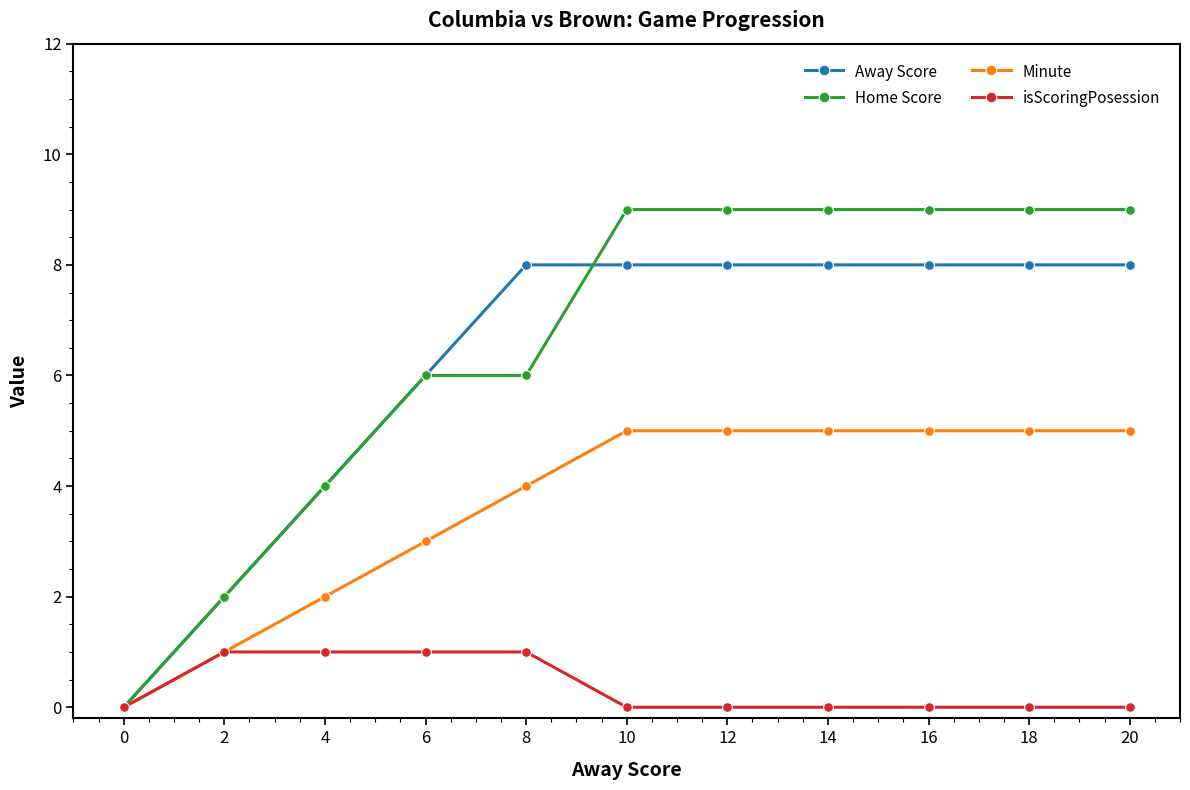

What is the total value across all series at 10?

22